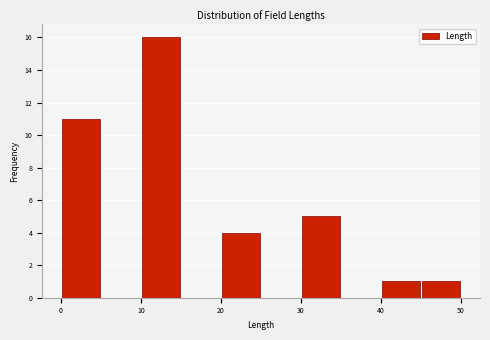

Reading left to right, list every bar in this chart as the range it spans on the x-axis followed by its height. The values are not printed on the chart, so give them approximately, as read against the axis.

0 to 5: 11
5 to 10: 0
10 to 15: 16
15 to 20: 0
20 to 25: 4
25 to 30: 0
30 to 35: 5
35 to 40: 0
40 to 45: 1
45 to 50: 1